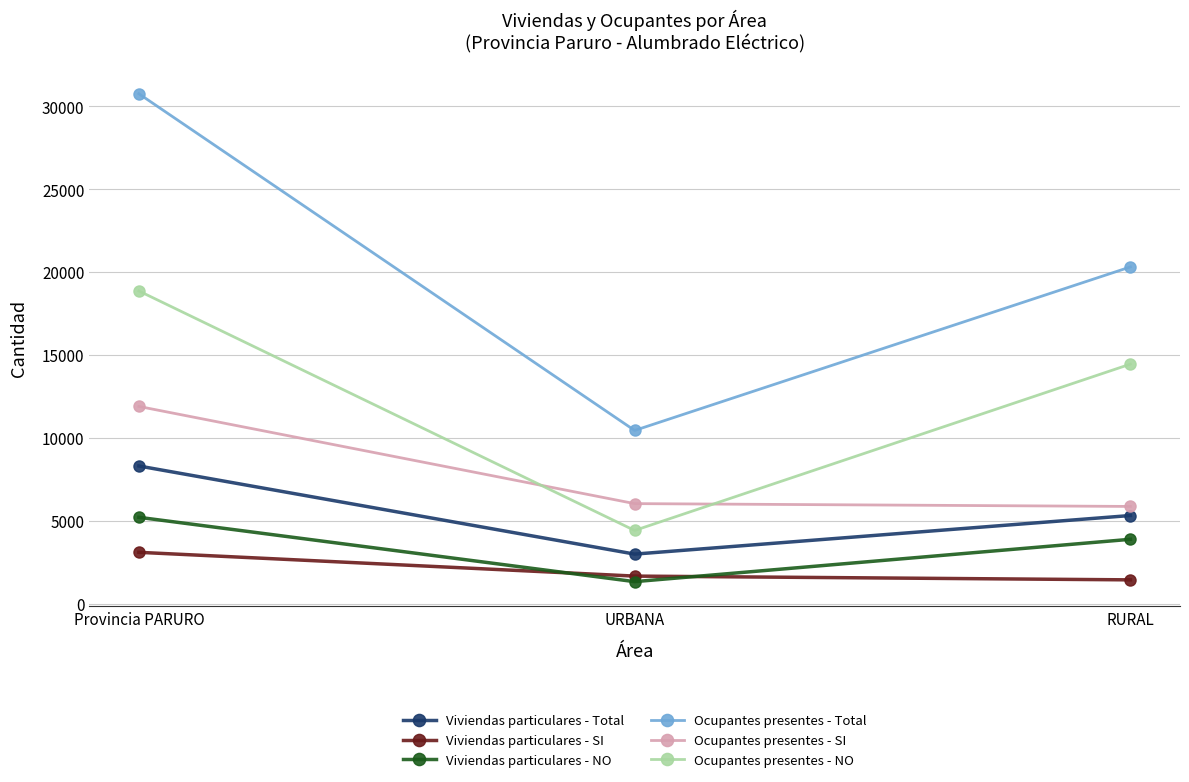

Where does the Viviendas particulares - SI series first go above 1661?

Provincia PARURO